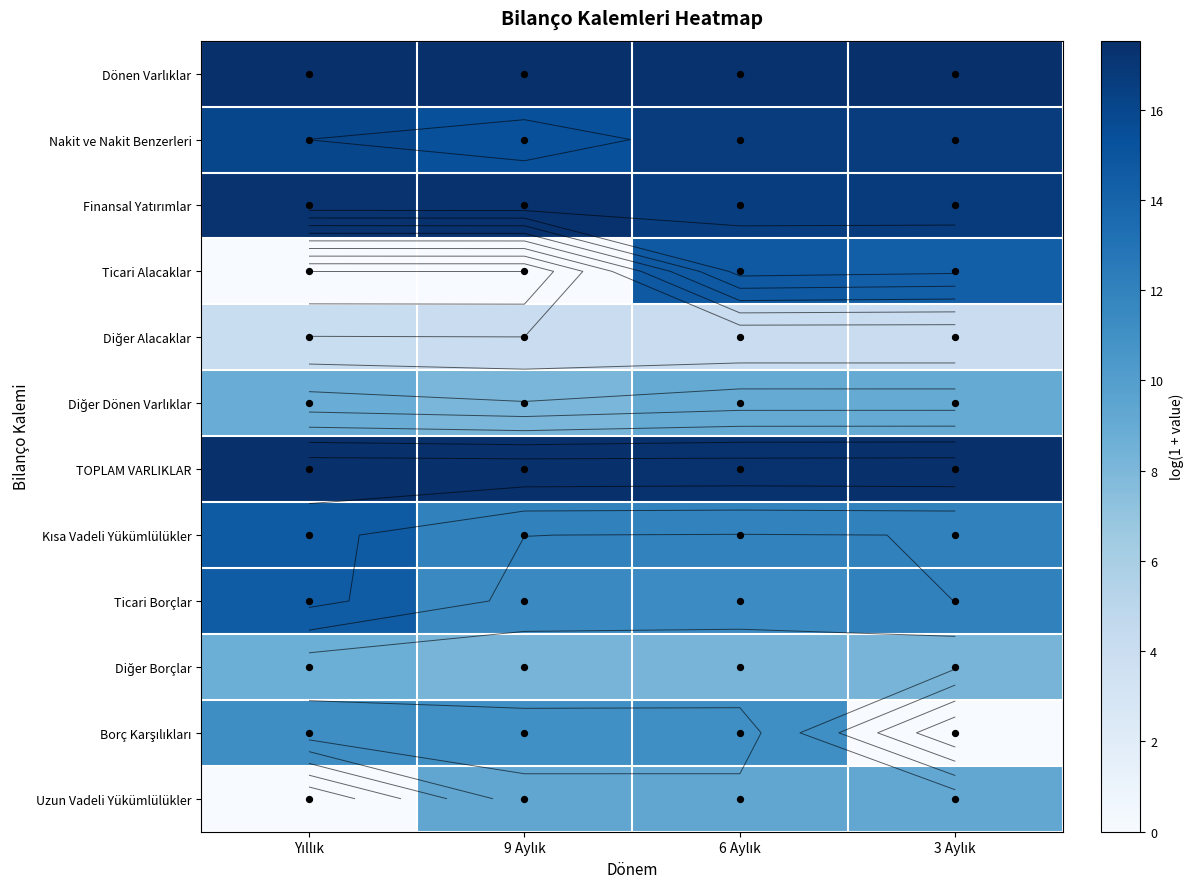

What is the difference between the maximum and minimum values in the TOPLAM VARLIKLAR series?

0.2